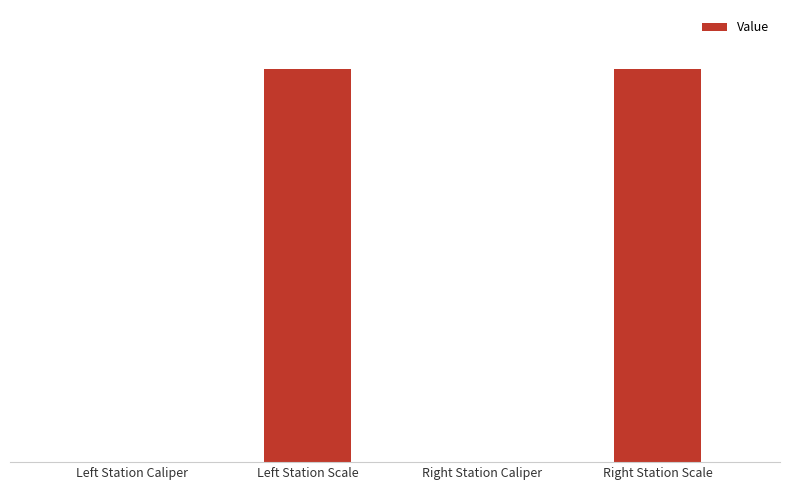

Does the chart contain stacked bars?

No